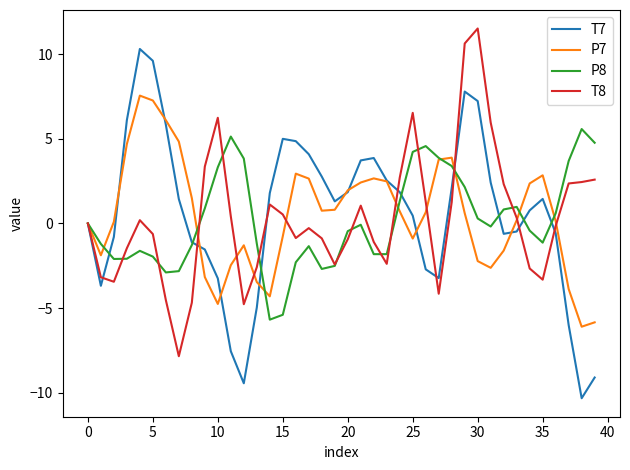

Which series has the widest spread of values?

T7